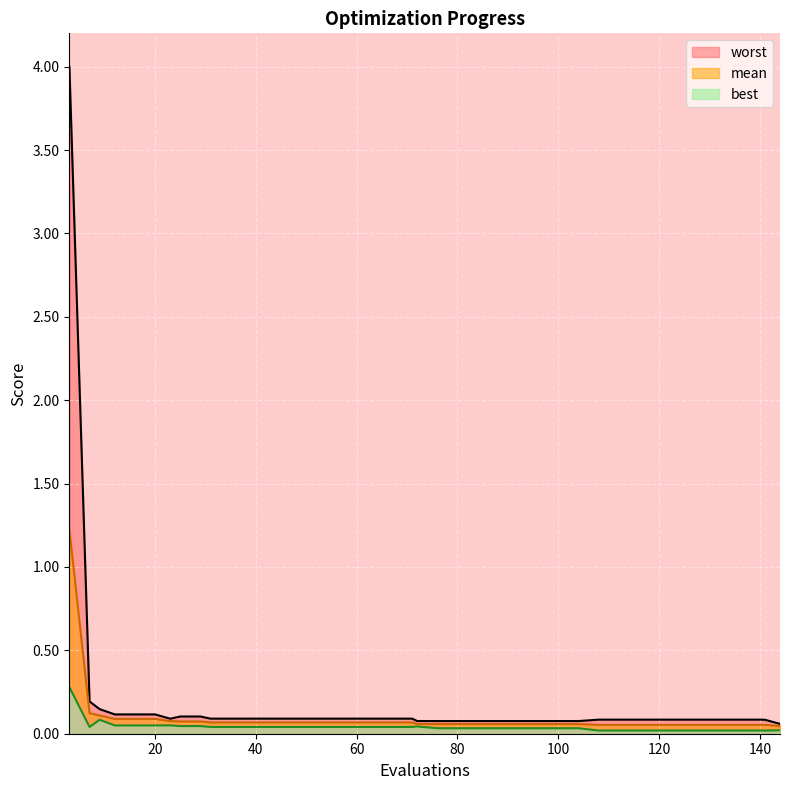

What is the difference between the maximum and minimum values in the worst series?

3.9